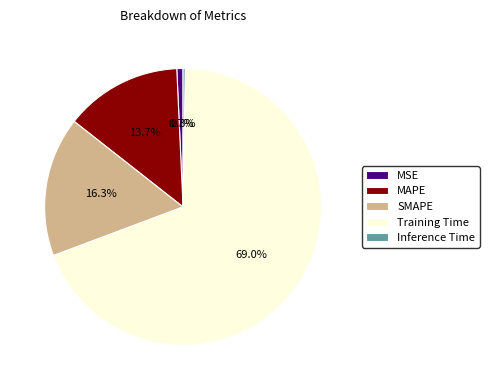

What percentage is the MSE slice, to the nearest percent?

1%